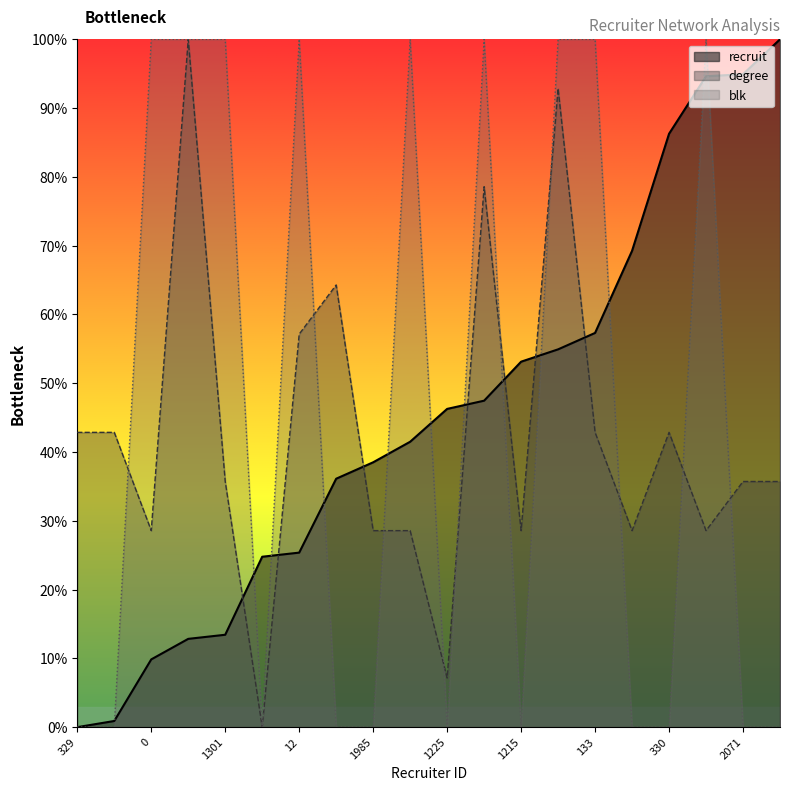

How many lines are shown in the chart?

3